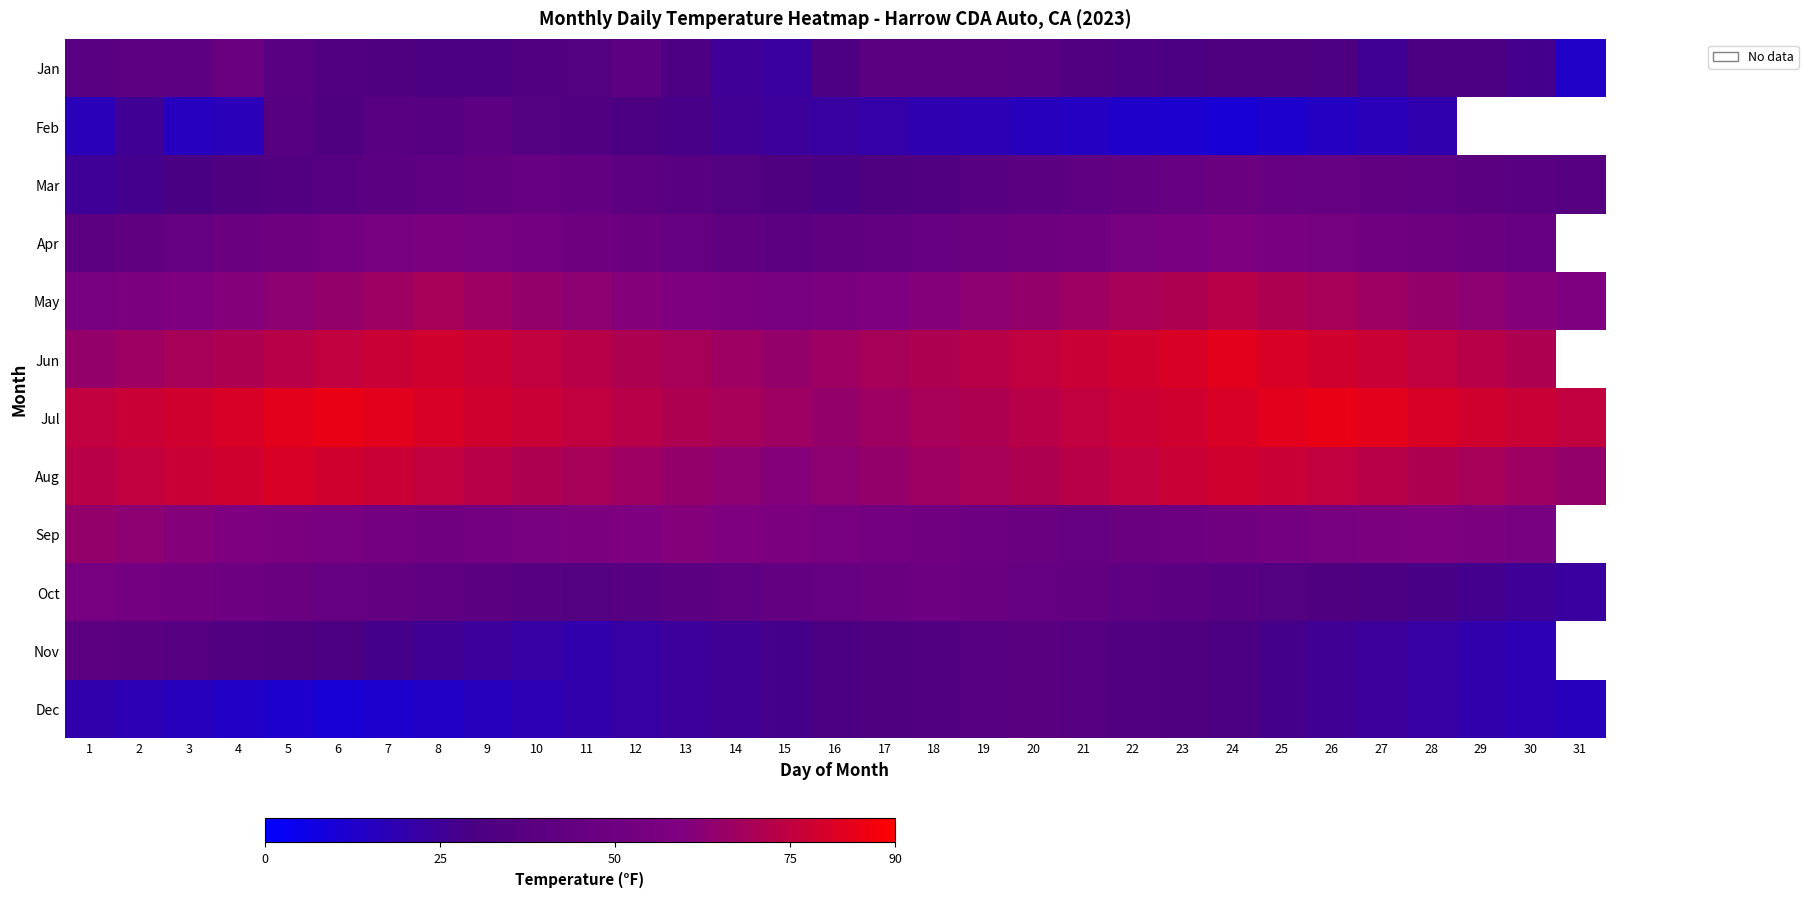

Between 15 and 29, which is larger?

29